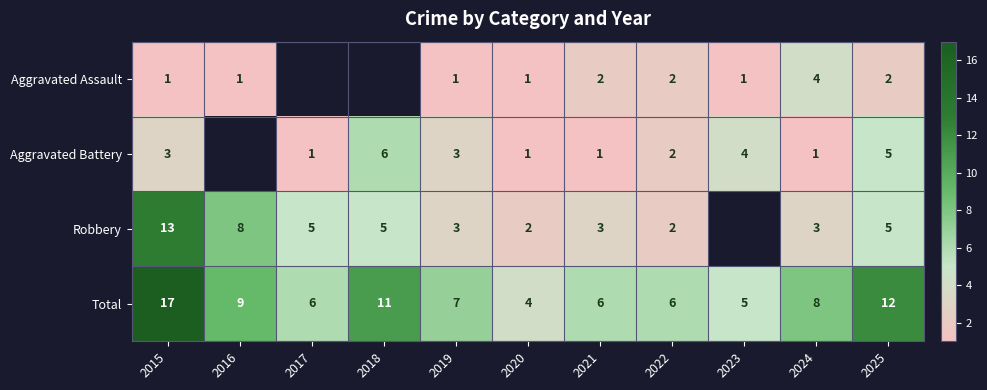

Which has a higher value, 2019 or 2018?

2018